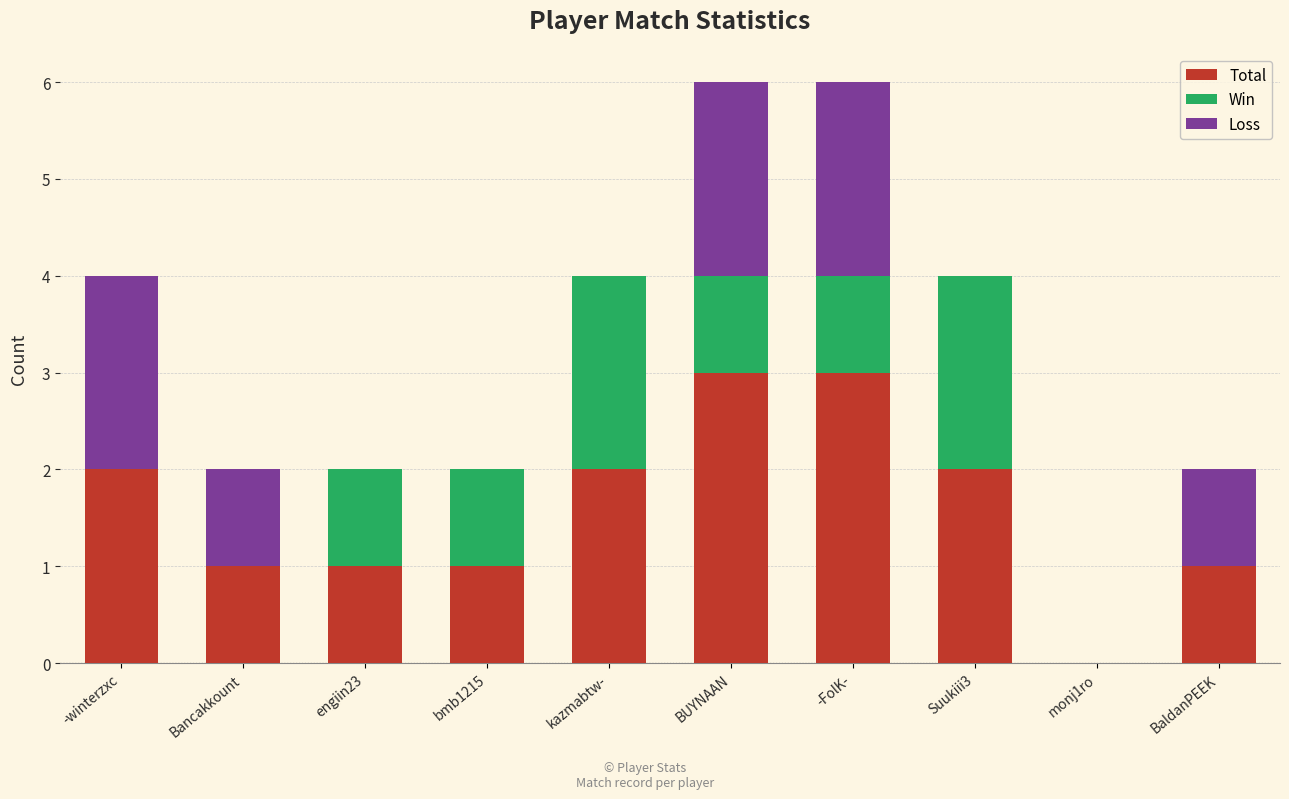

How many Total values are between 1 and 2?

7